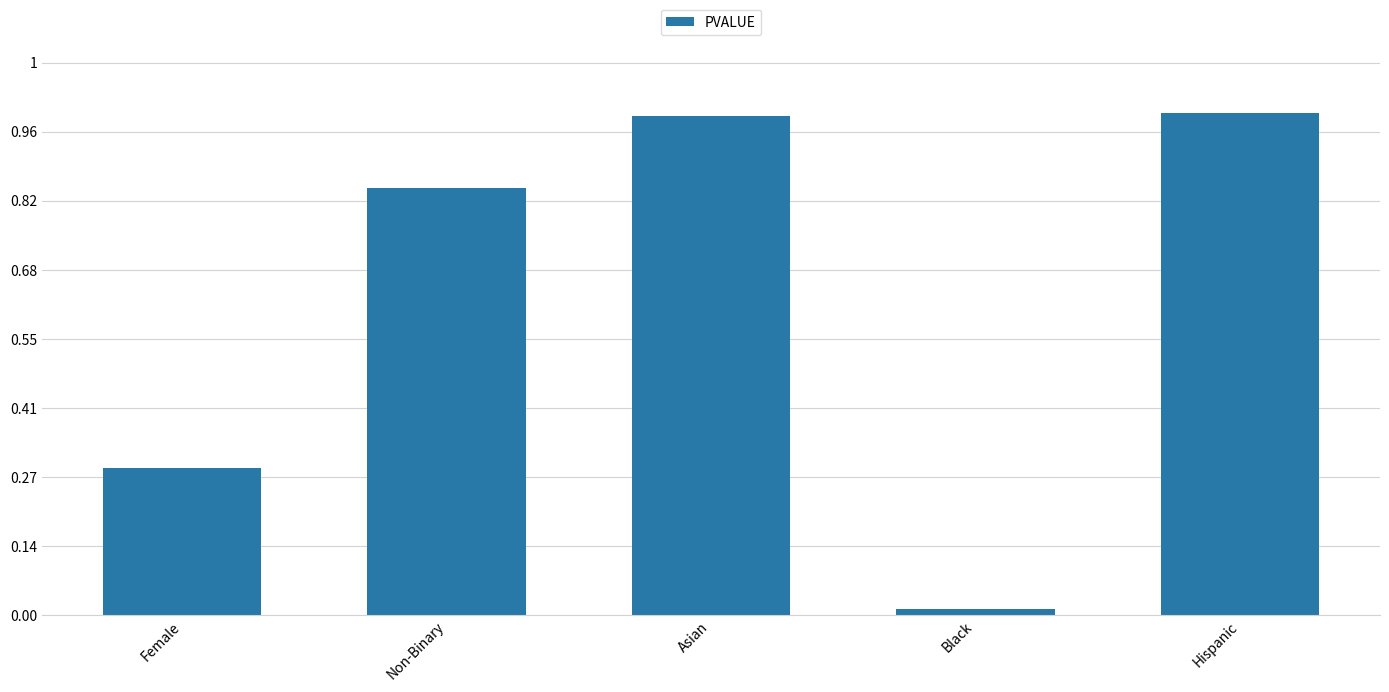

What position from the left is Hispanic?

5